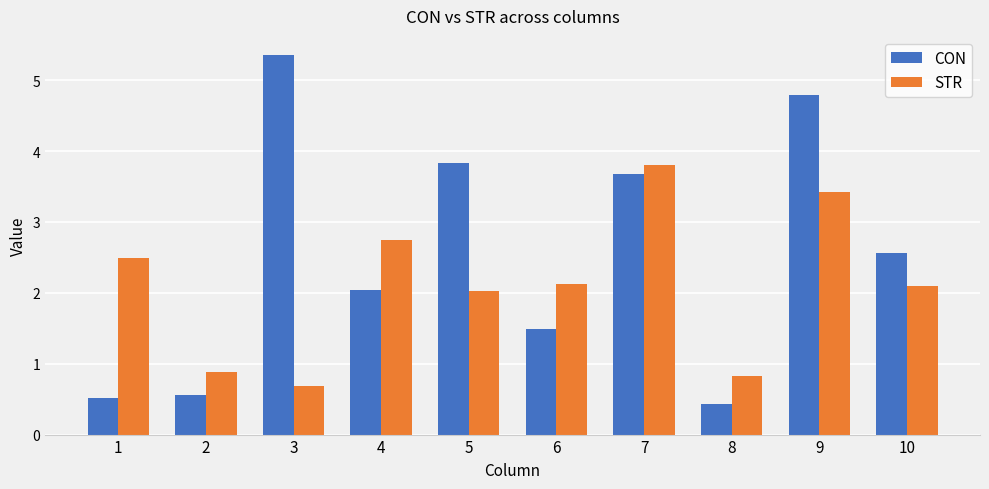

At which label does STR first exceed 2?

1